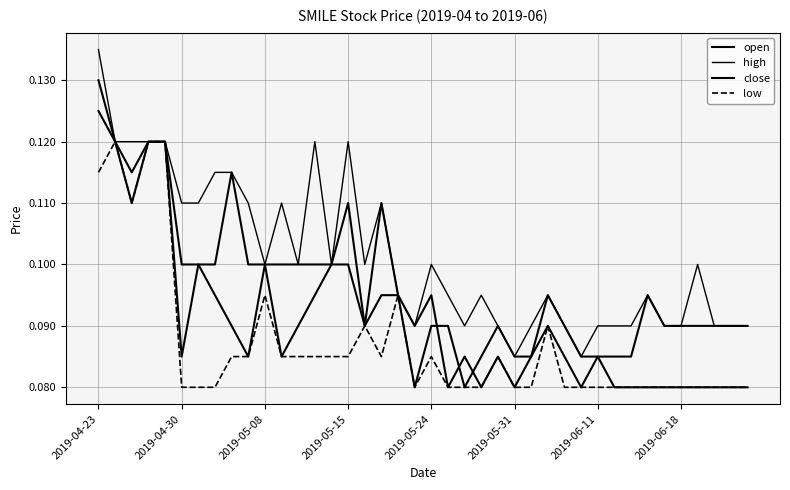

Does the chart display data point markers on the line(s)?

No